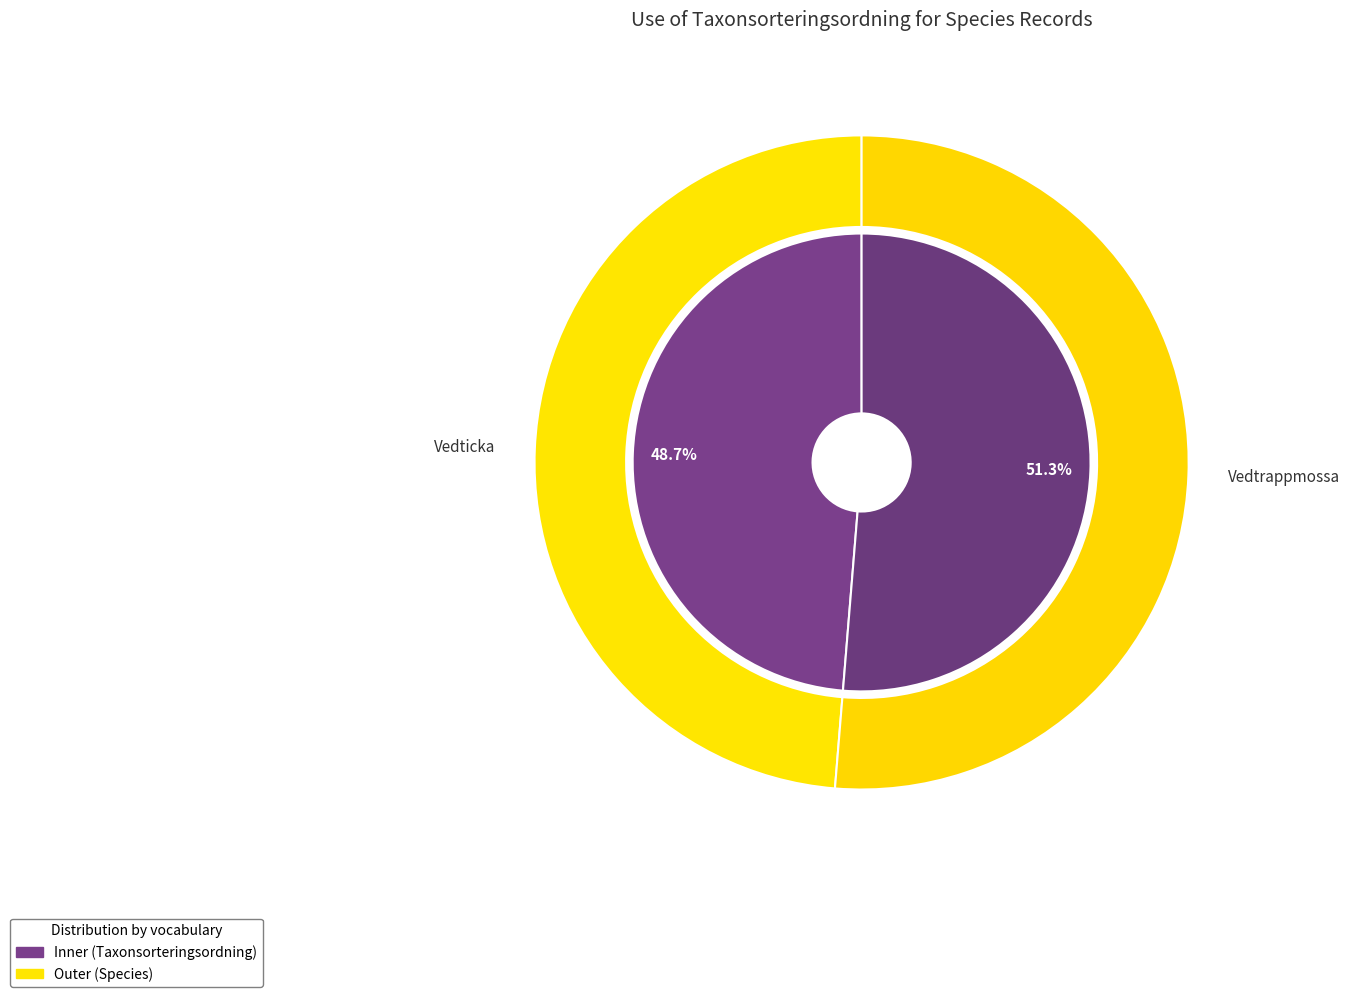

Which category has the biggest portion of the pie?

Vedtrappmossa